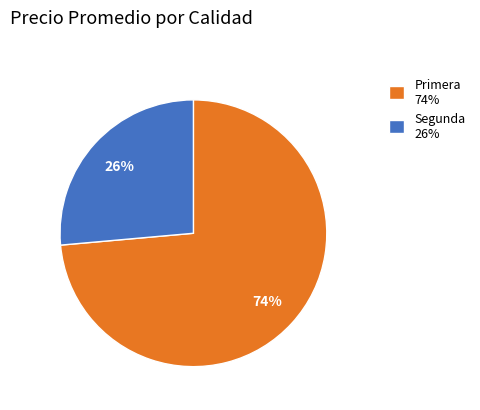

Which slice represents more than half of the pie?

Primera 74%